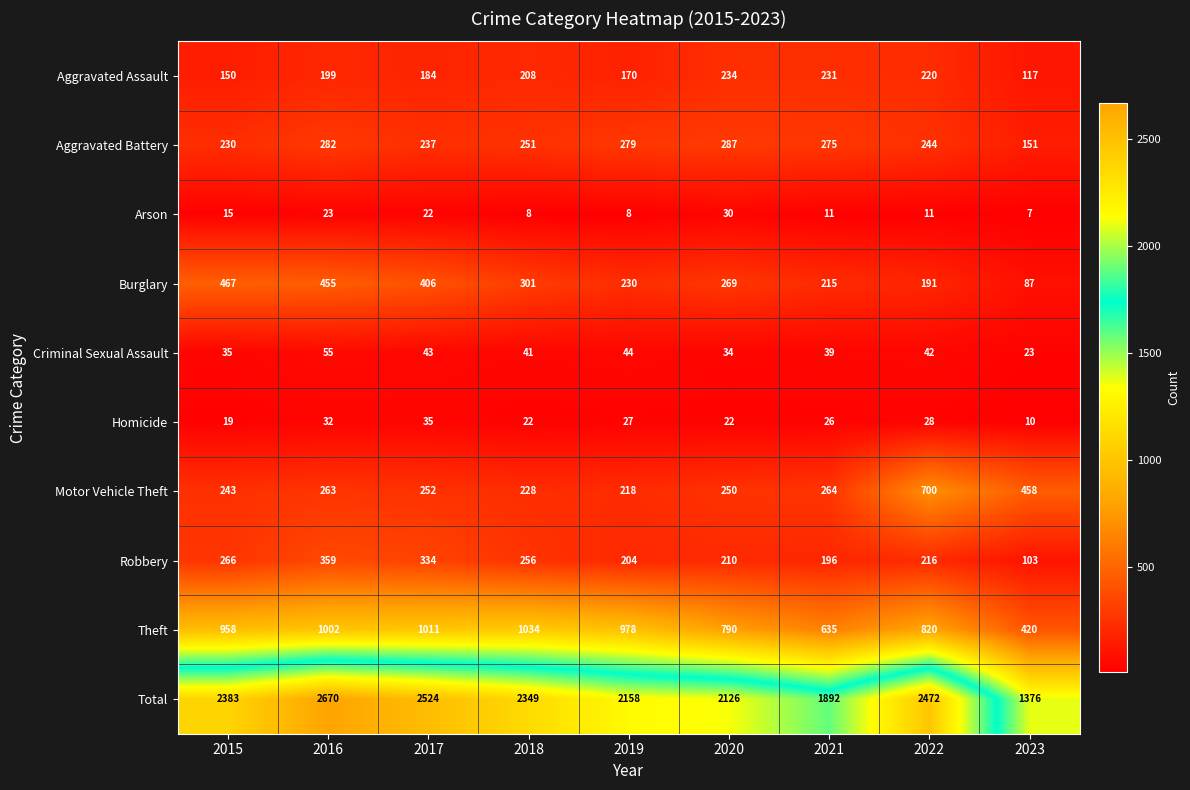

At which label is Criminal Sexual Assault closest to 39?

2021